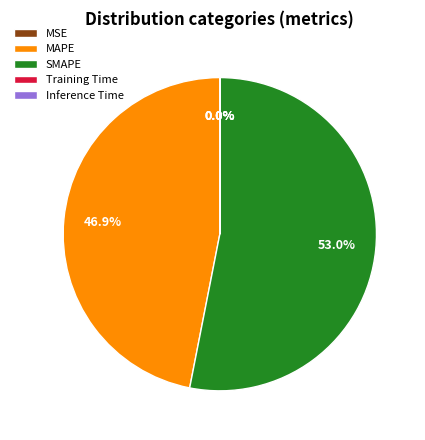

To the nearest percent, what is the average slice percentage?

20%